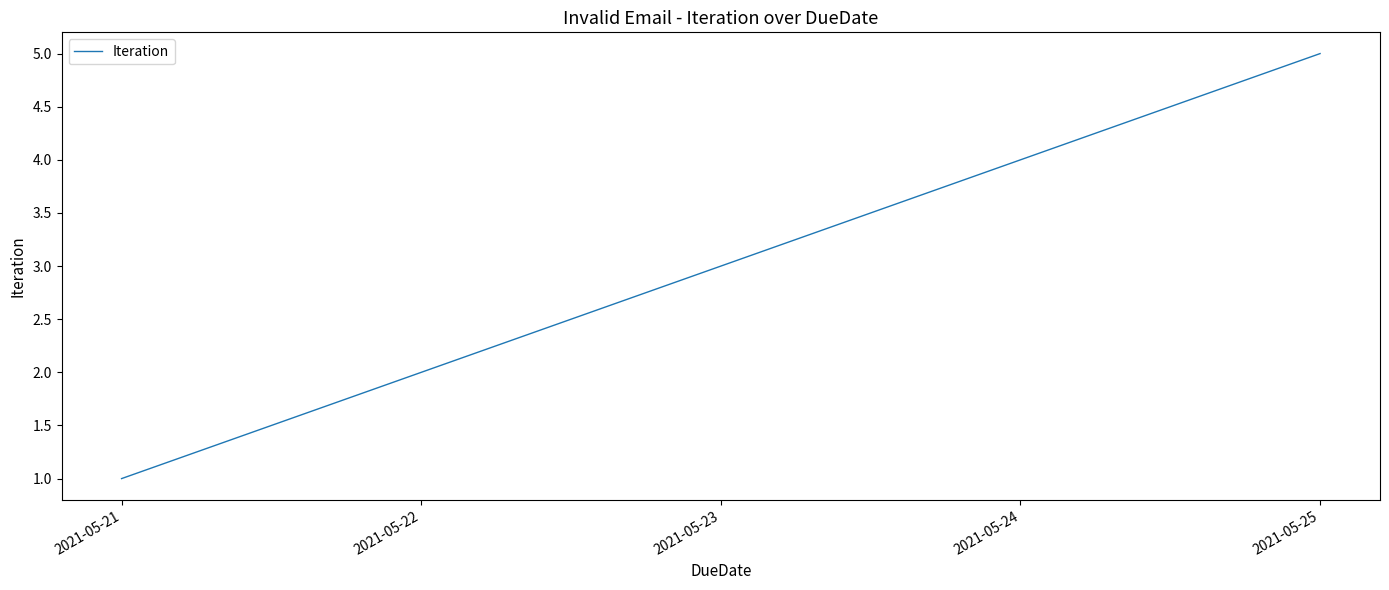

True or false: the data shows 3 at 2021-05-23.

True